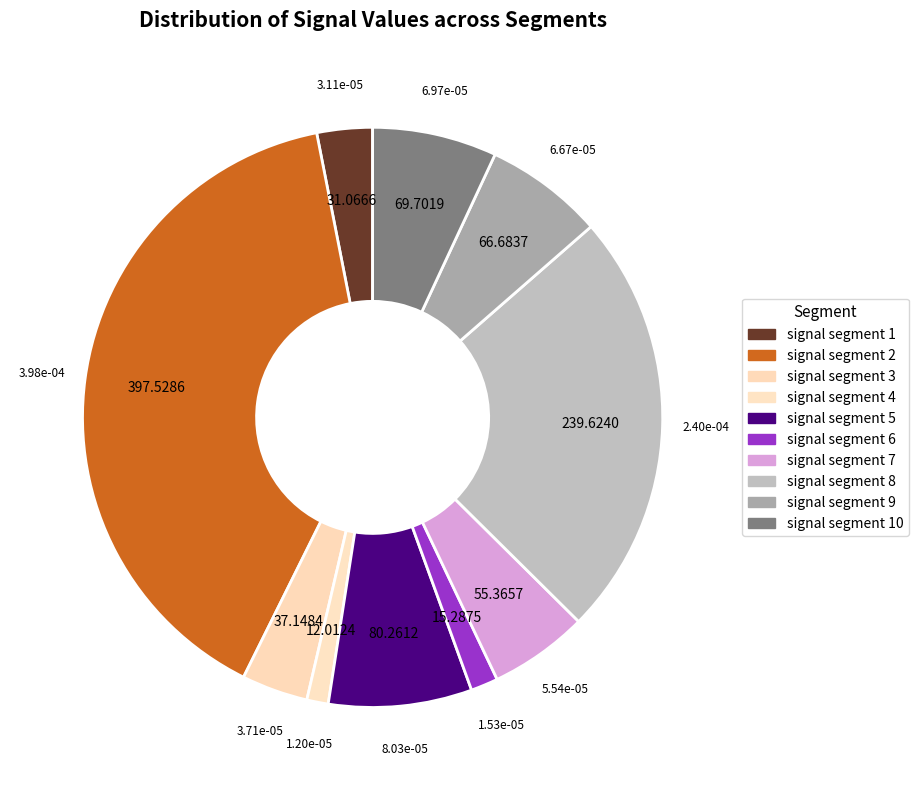

Which slice is the smallest?

signal segment 4